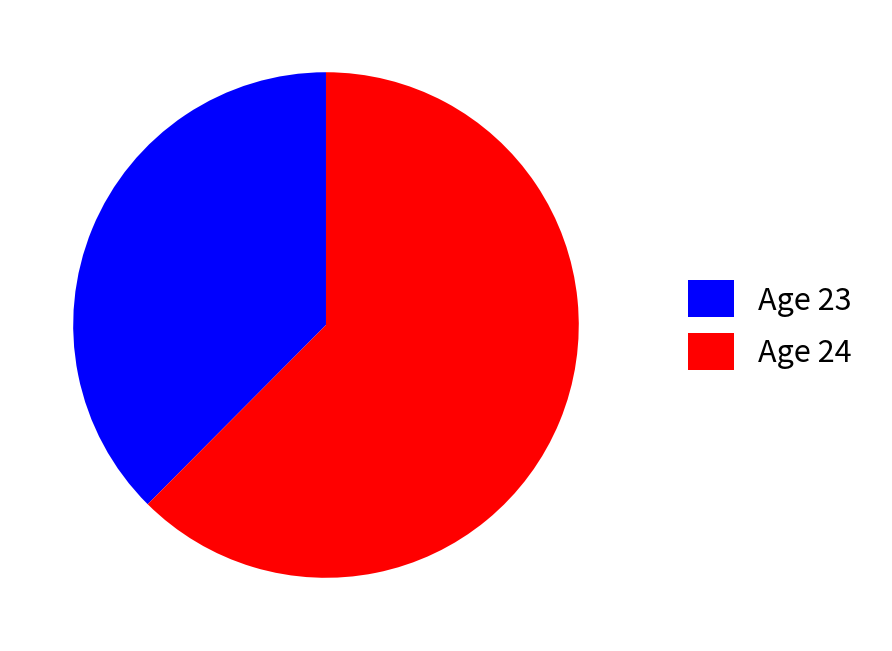

Approximately how many times larger is the value at Age 24 compared to Age 23?

1.7